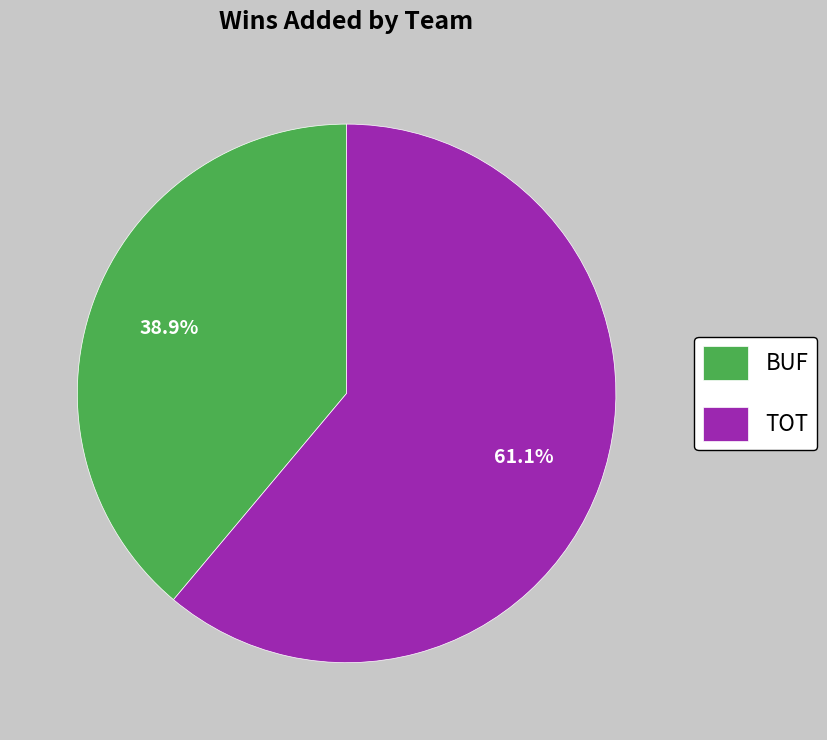

Does BUF represent more than half of the total?

No